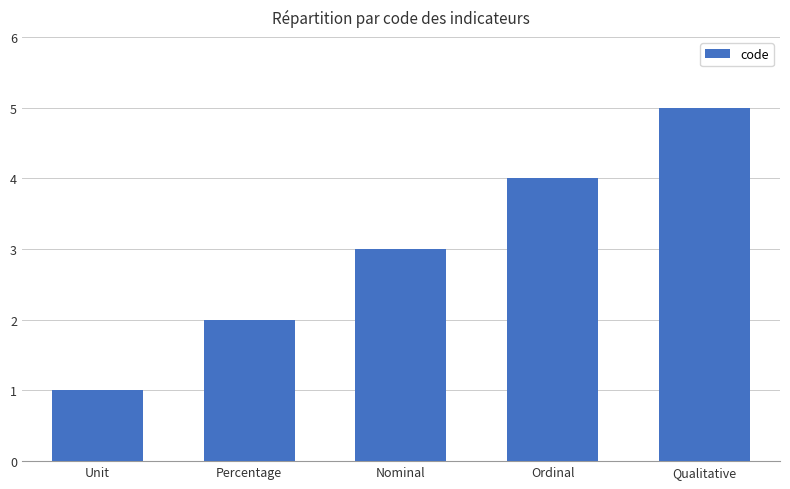

What is the label of the 5th bar from the left?

Qualitative